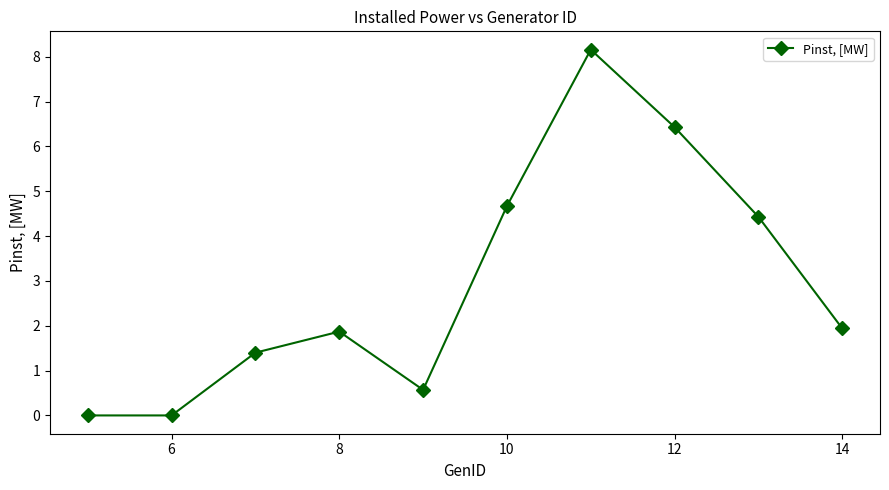

True or false: there are more than 1 points higher than both neighbors.

True